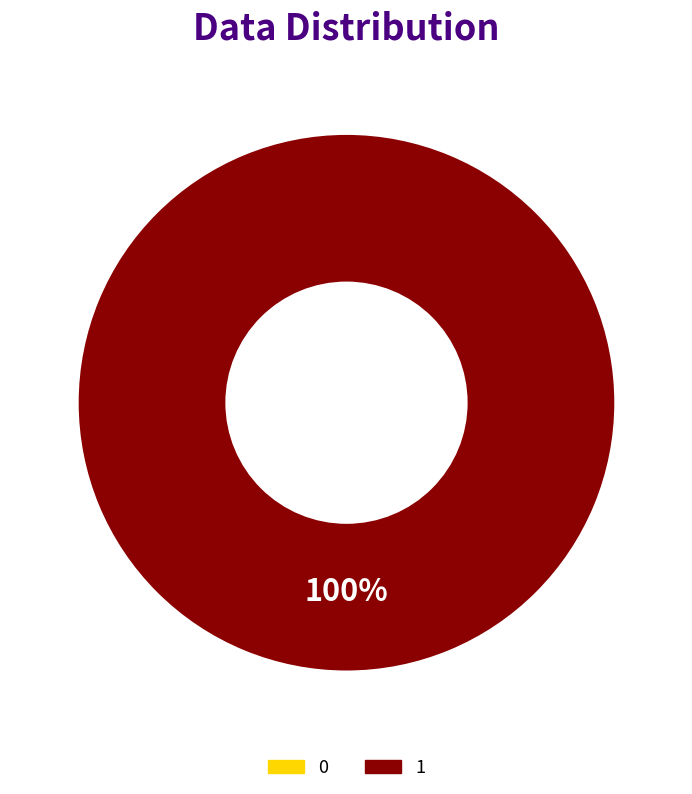

The 1 slice represents 100% of the pie. True or false?

True